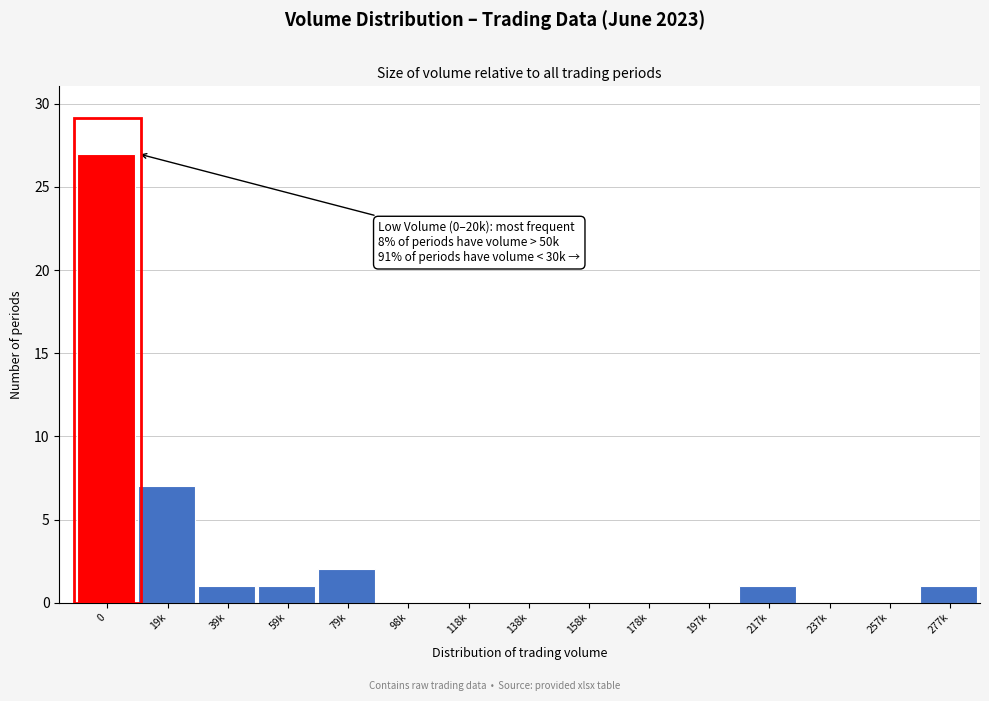

Reading left to right, transcribe all the data shown in this chart.

0=27	19k=7	39k=1	59k=1	79k=2	98k=0	118k=0	138k=0	158k=0	178k=0	197k=0	217k=1	237k=0	257k=0	277k=1